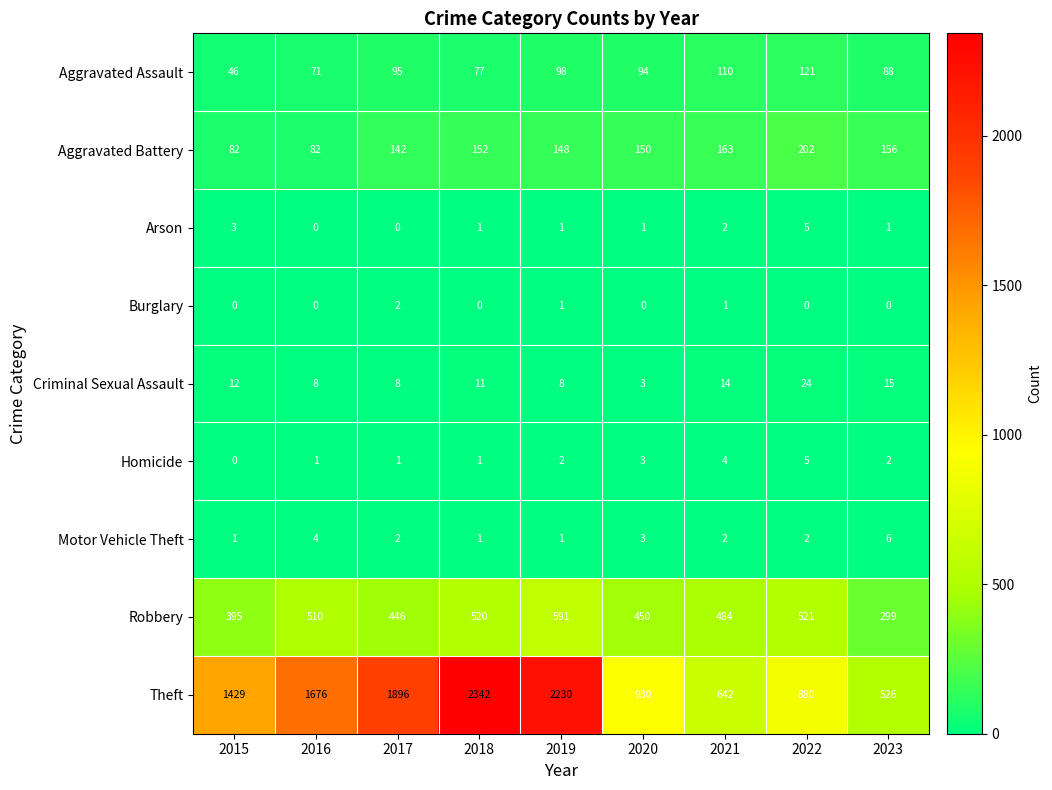

How many data points does each series have?

9